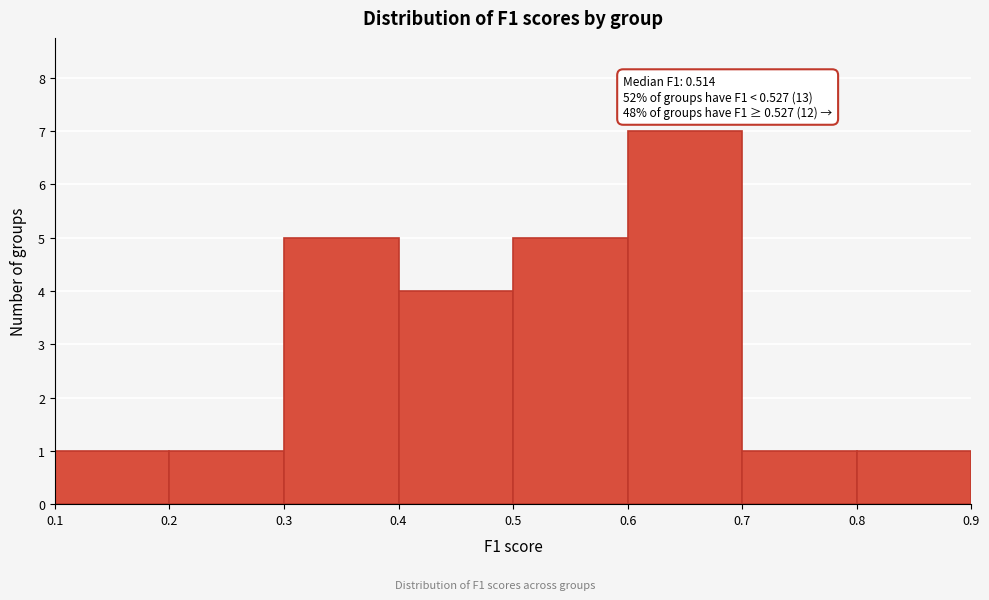

Over which range of the x-axis is the bar tallest?

0.6 to 0.7